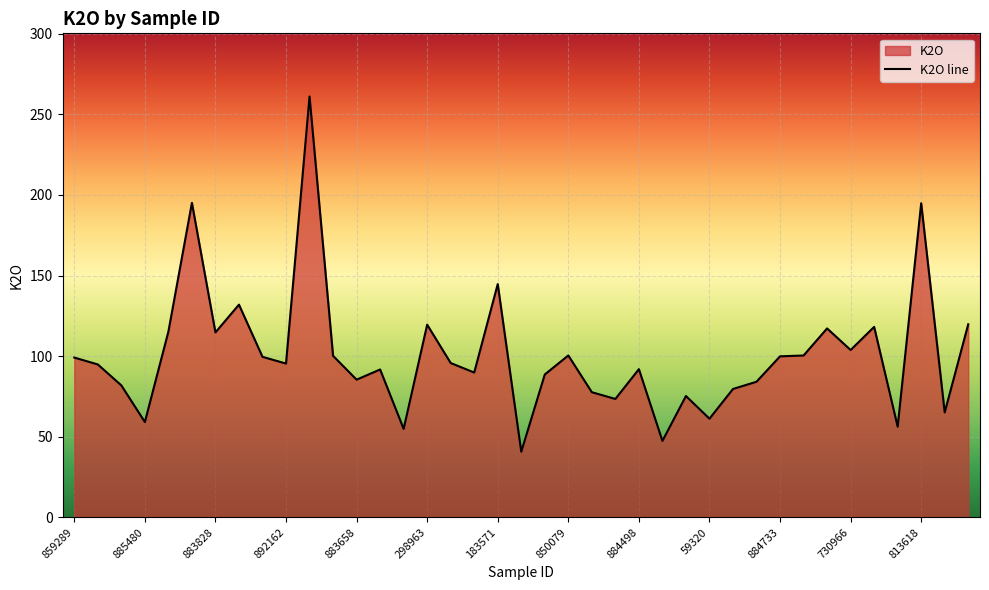

The value at 59320 is 61.2. True or false?

True